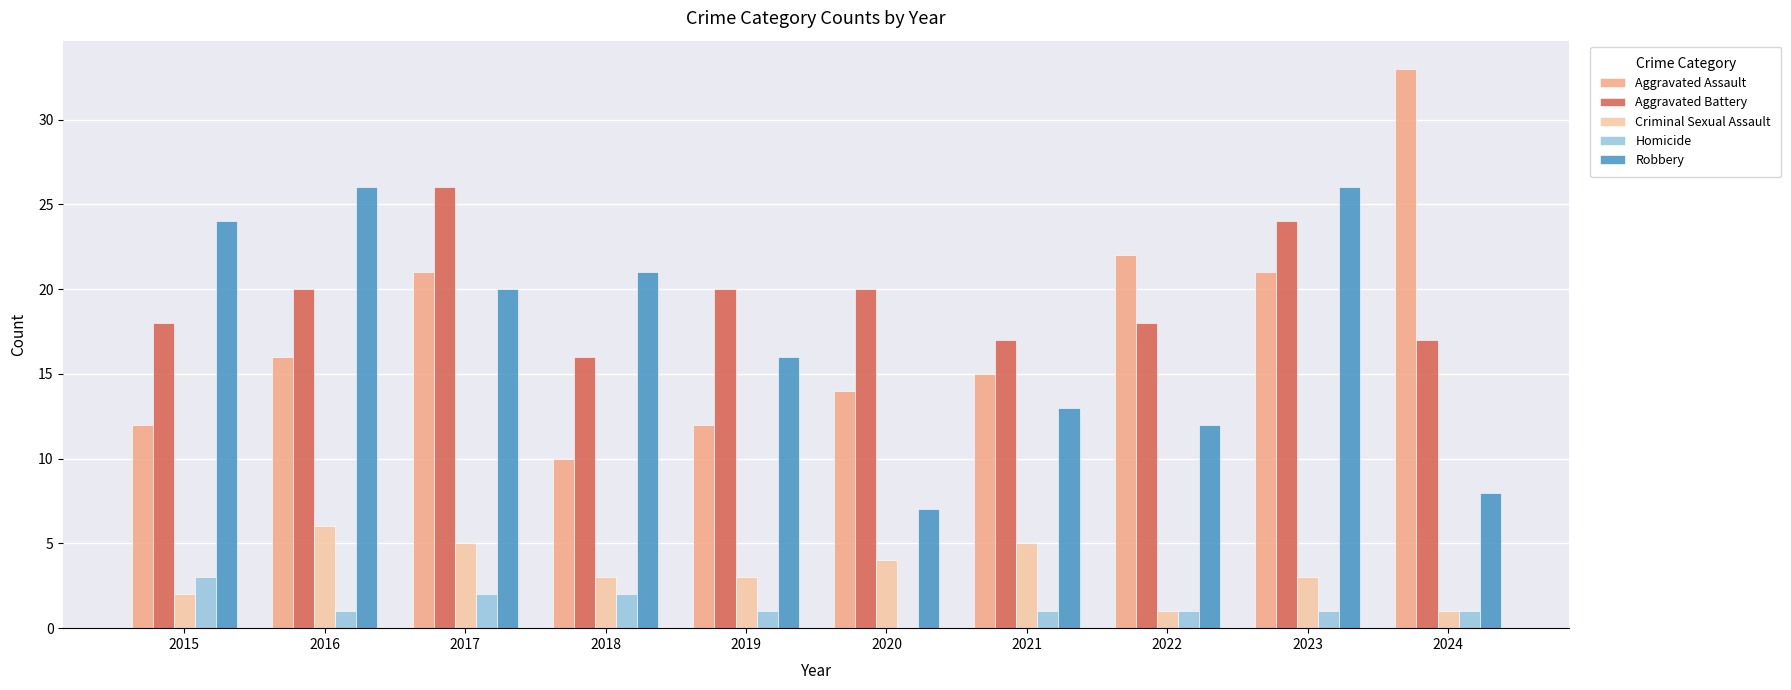

Which series changed the most between 2019 and 2023?

Robbery